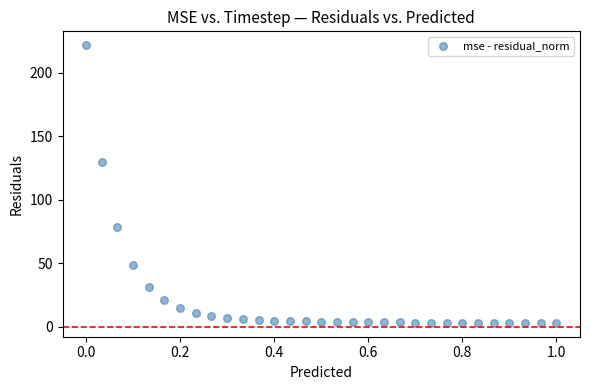

What Y value in the scatter plot is closest to 112?

130.0